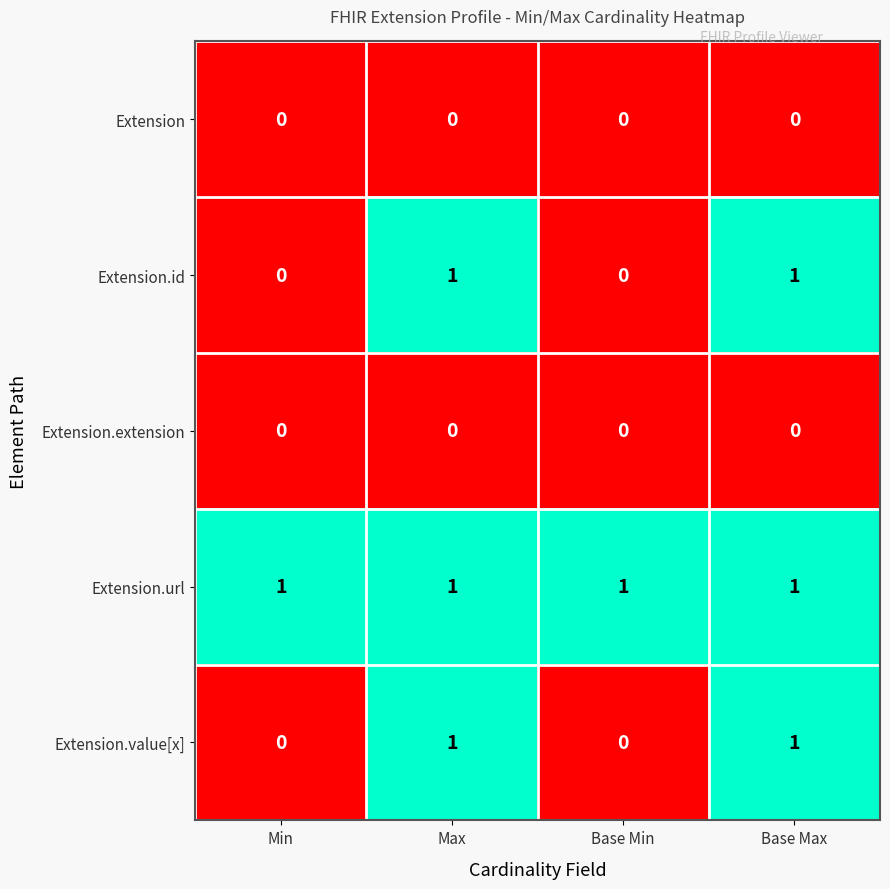

True or false: Extension.value[x] has a value of 0 at Max.

False